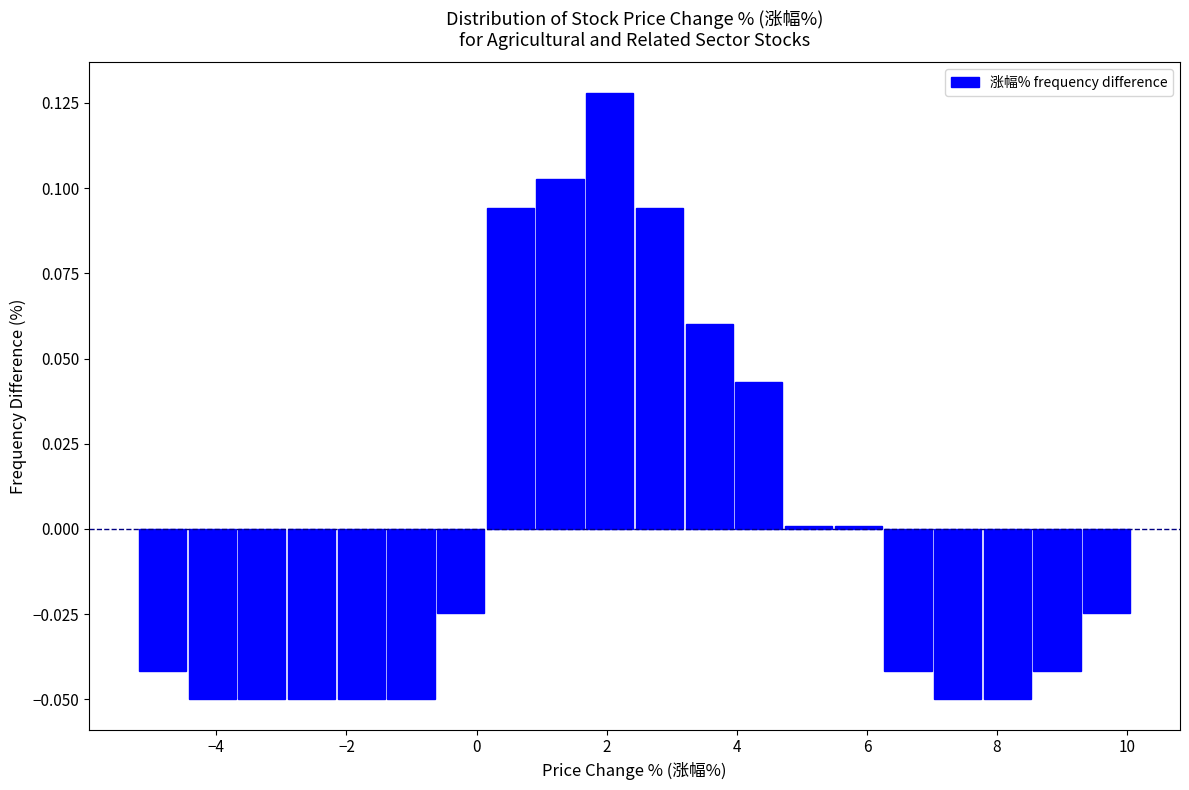

Read against the x-axis, roughly where is the centre of the tallest bar?

2.0